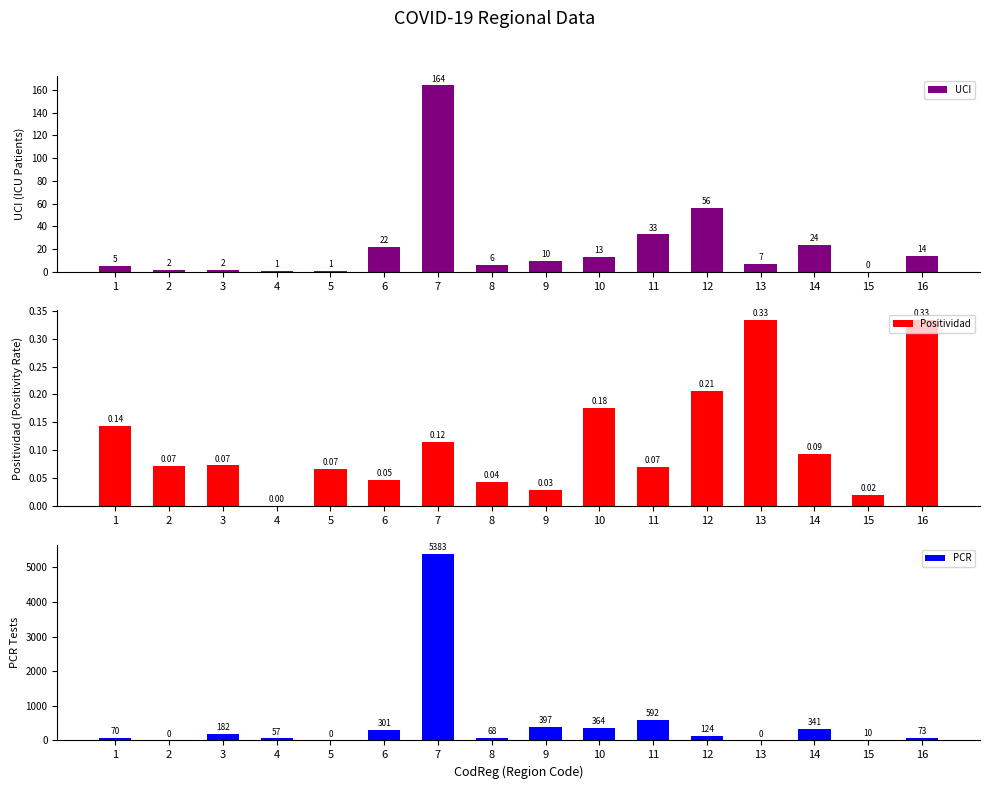

Reading left to right, list all the values displayed in this chart.

UCI: 1=5.0	2=2.0	3=2.0	4=1.0	5=1.0	6=22.0	7=164.0	8=6.0	9=10.0	10=13.0	11=33.0	12=56.0	13=7.0	14=24.0	15=0.0	16=14.0
Positividad: 1=0.1	2=0.1	3=0.1	4=0.0	5=0.1	6=0.0	7=0.1	8=0.0	9=0.0	10=0.2	11=0.1	12=0.2	13=0.3	14=0.1	15=0.0	16=0.3
PCR: 1=70.0	2=0.0	3=182.0	4=57.0	5=0.0	6=301.0	7=5383.0	8=68.0	9=397.0	10=364.0	11=592.0	12=124.0	13=0.0	14=341.0	15=10.0	16=73.0